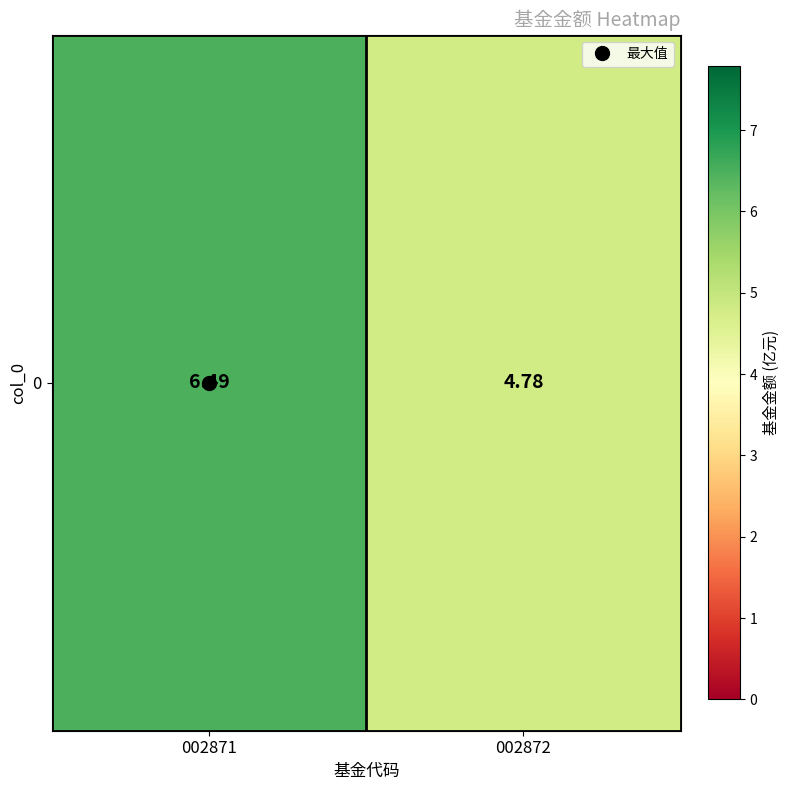

Which category has the highest value across all series?

002871